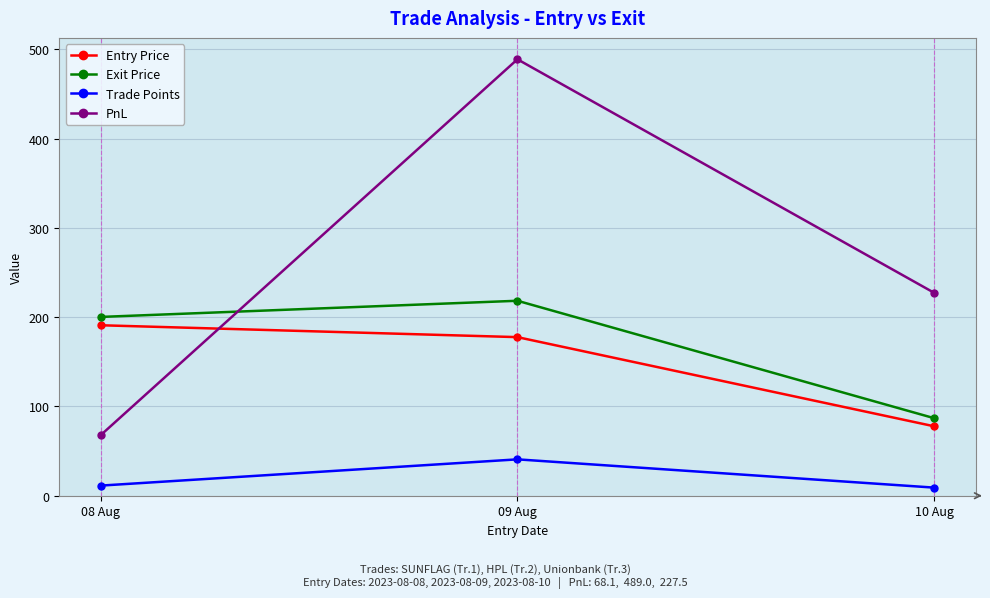

What position from the left is 08 Aug?

1